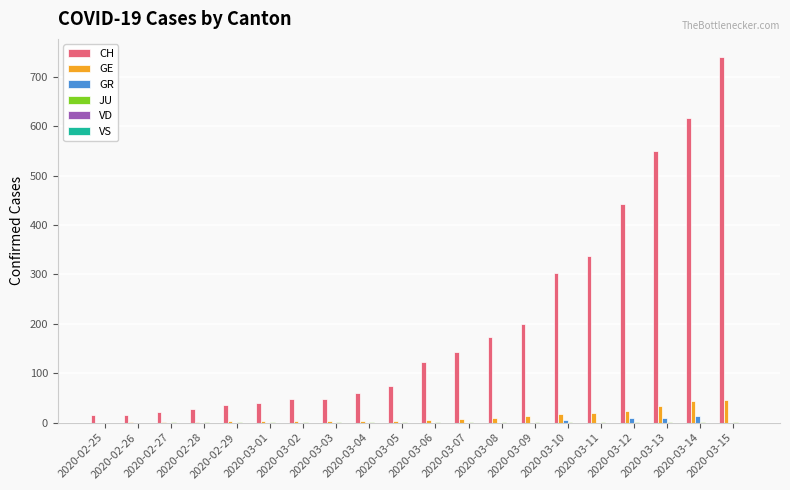

What is the sum of all GE values?

241